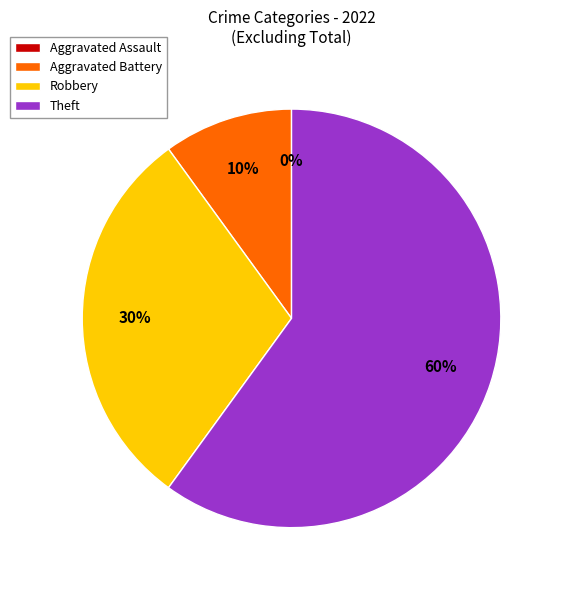

Which slice is the largest?

Theft